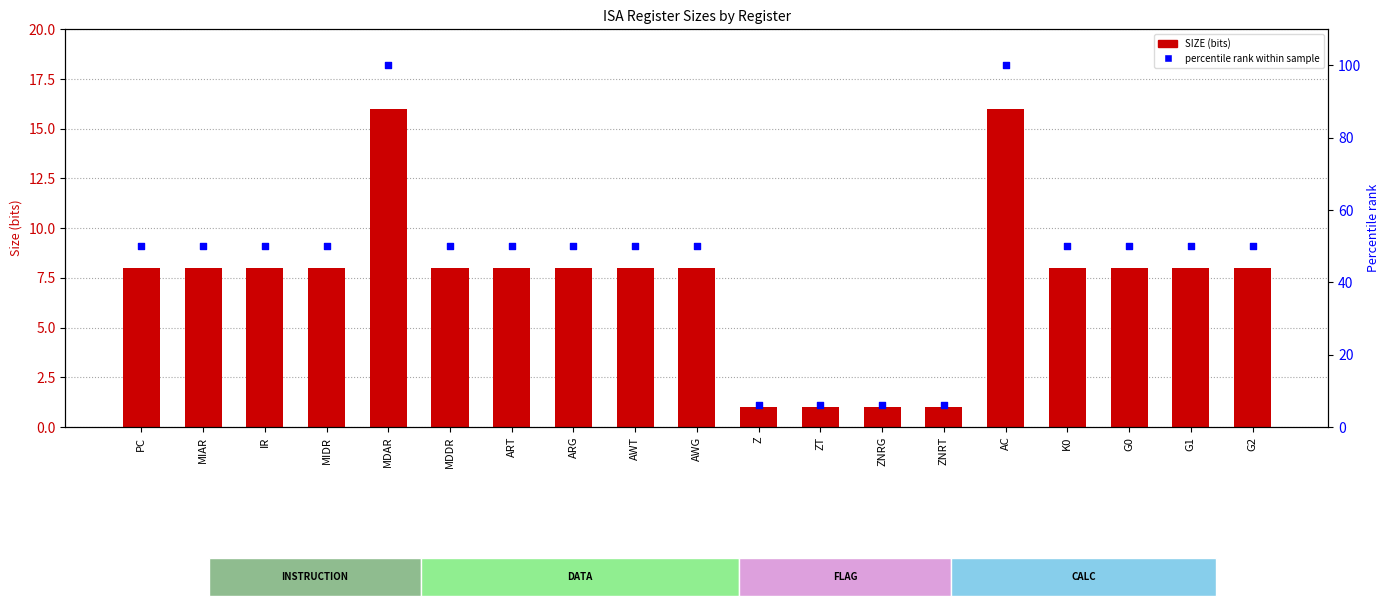

At which category is the sum across all series the highest?

MDAR